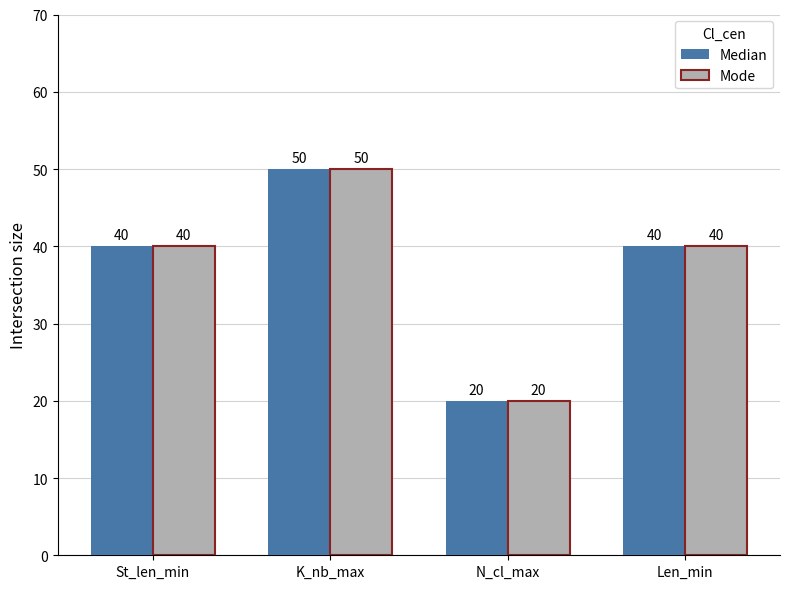

Reading left to right, transcribe all the data shown in this chart.

Median: 40	50	20	40
Mode: 40	50	20	40